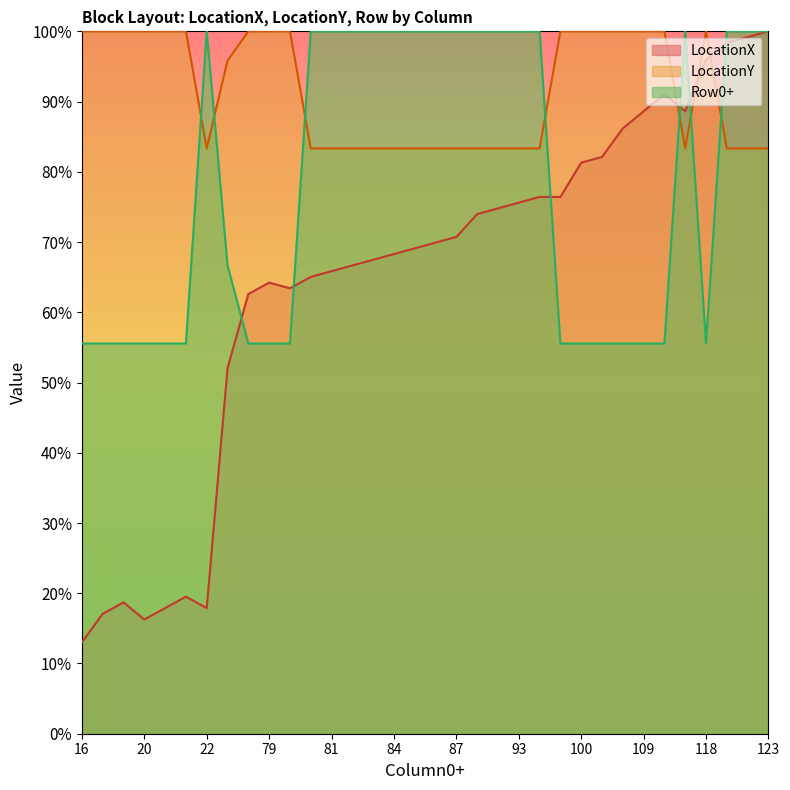

Which series ends up on top after the final intersection of LocationY and Row0+?

Row0+